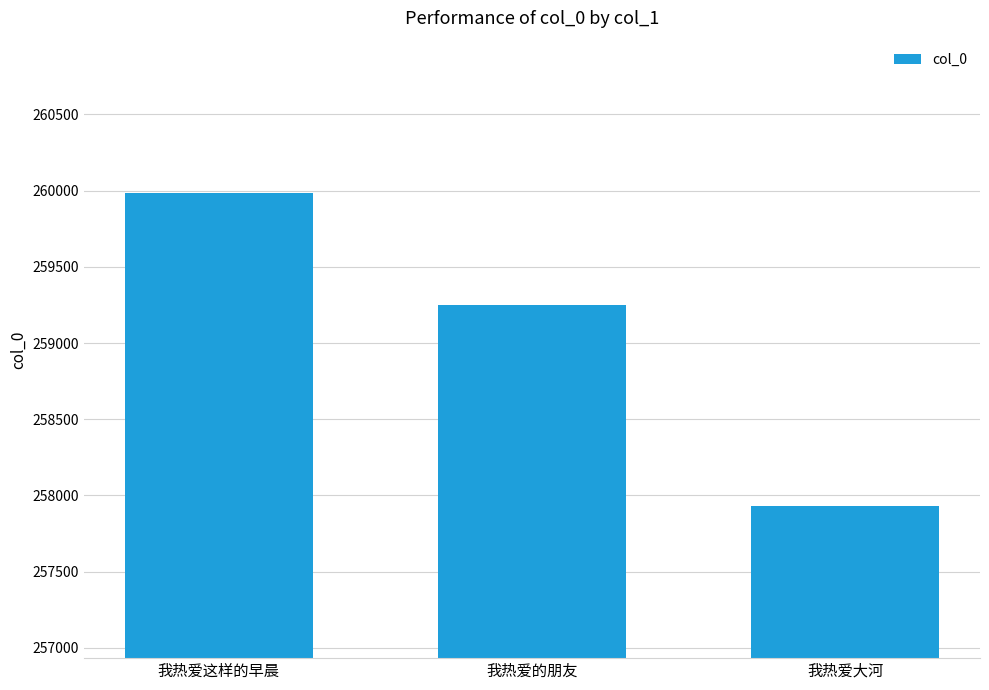

What is the label of the 3rd bar from the right?

我热爱这样的早晨